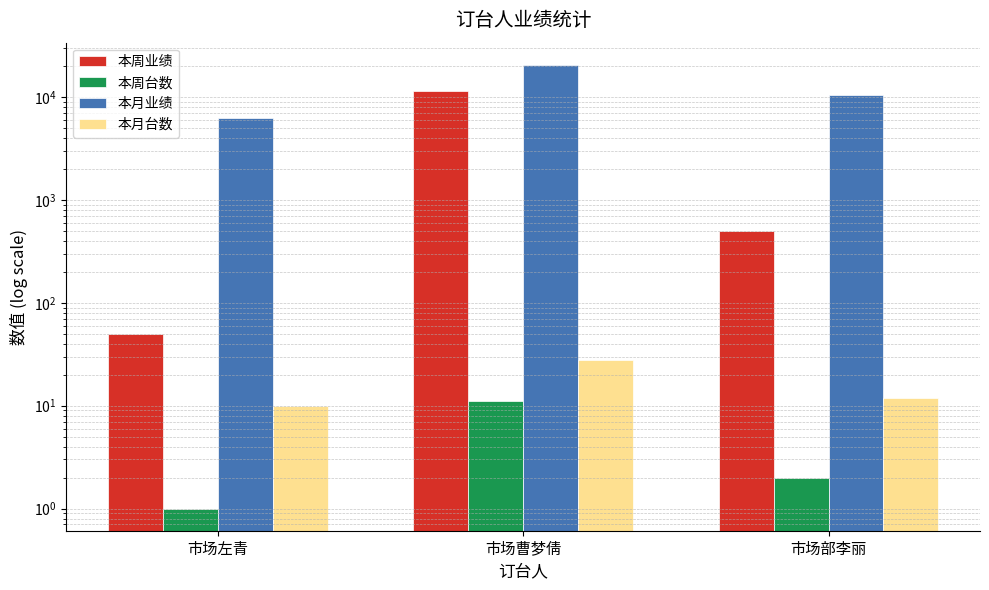

Is it true that 本月台数 equals 6 at 市场左青?

False